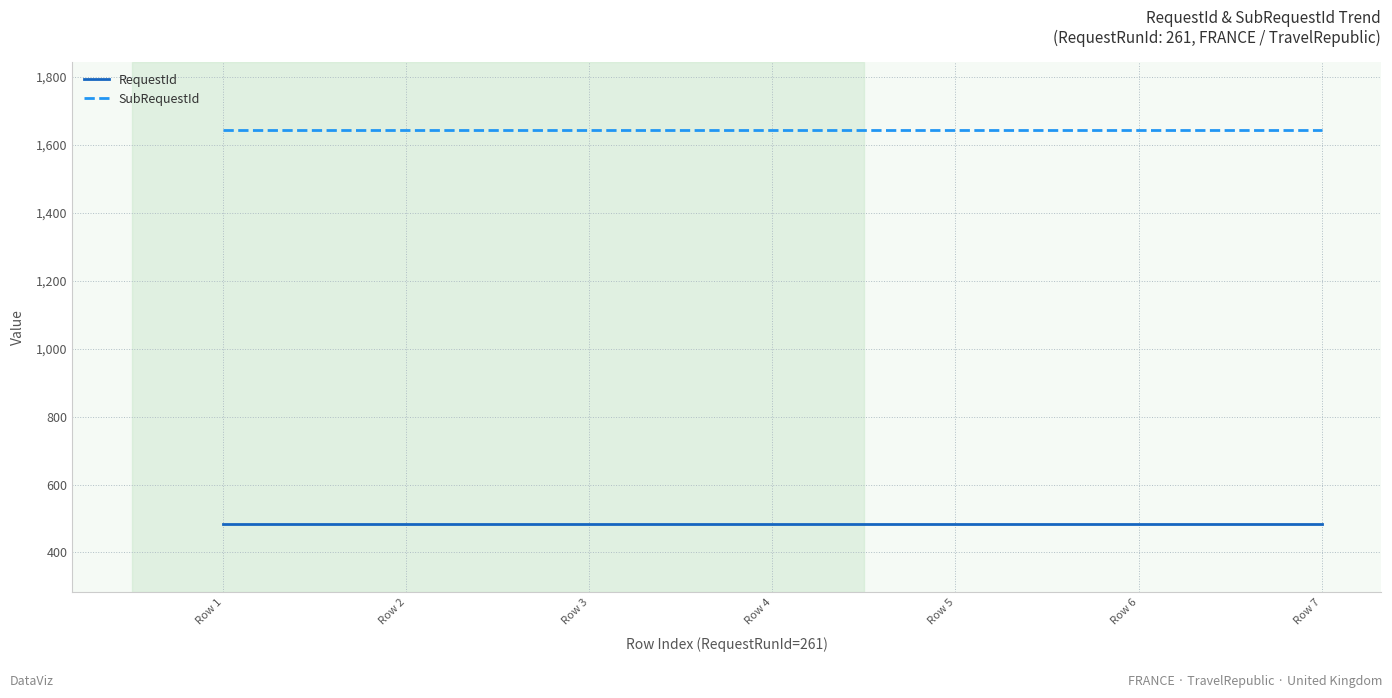

What is the sum of all RequestId values?

3388